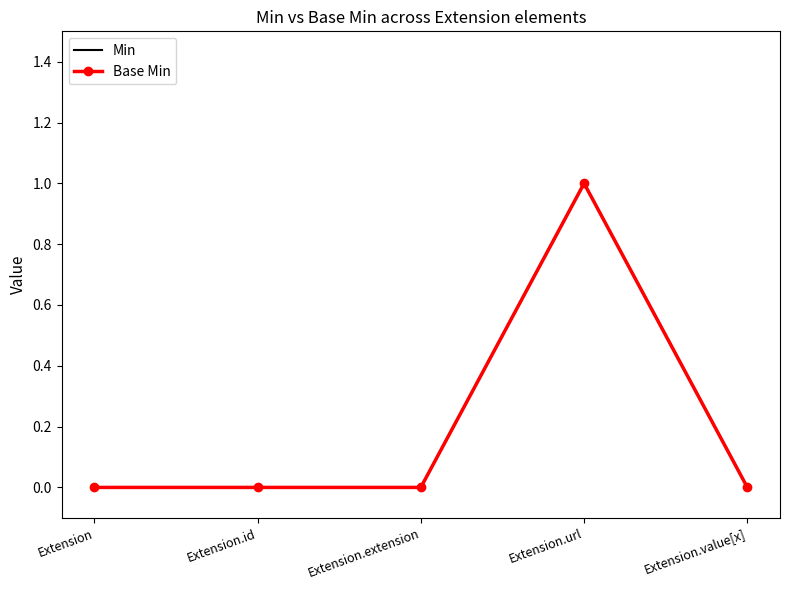

What is the value of the Min point at the 4th from the left?

1